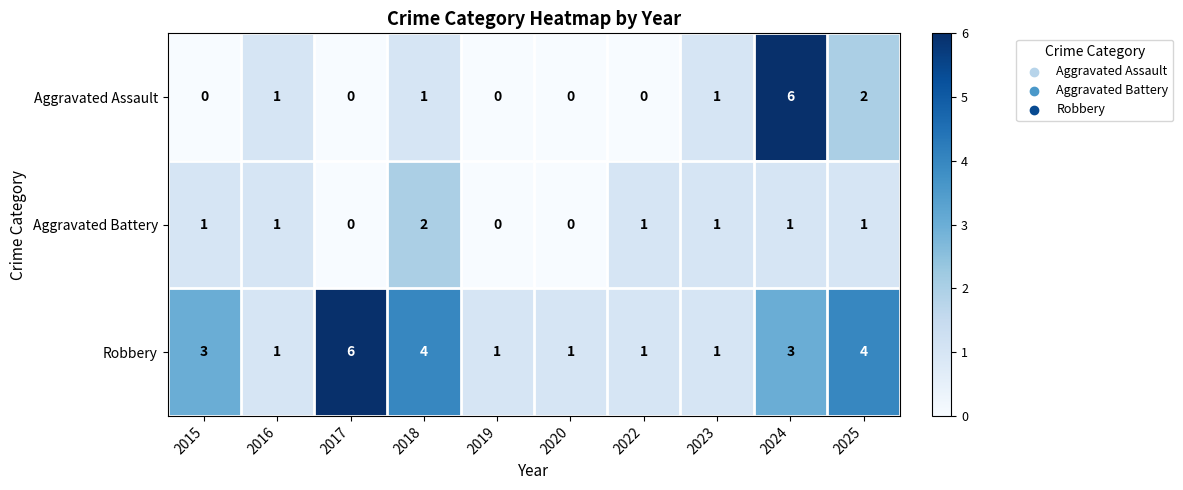

What is the sum of all Aggravated Assault values?

11